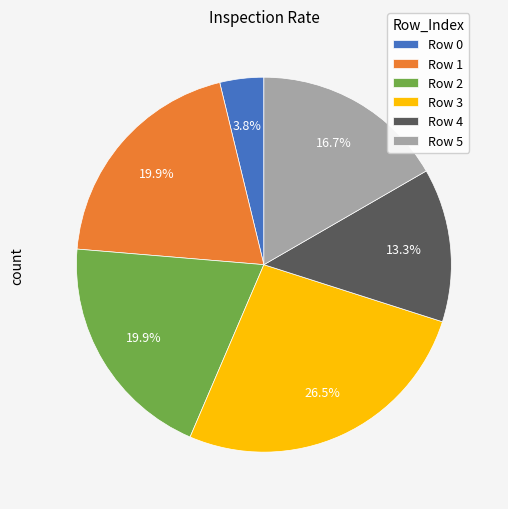

Is Row 1 the majority of the pie?

No